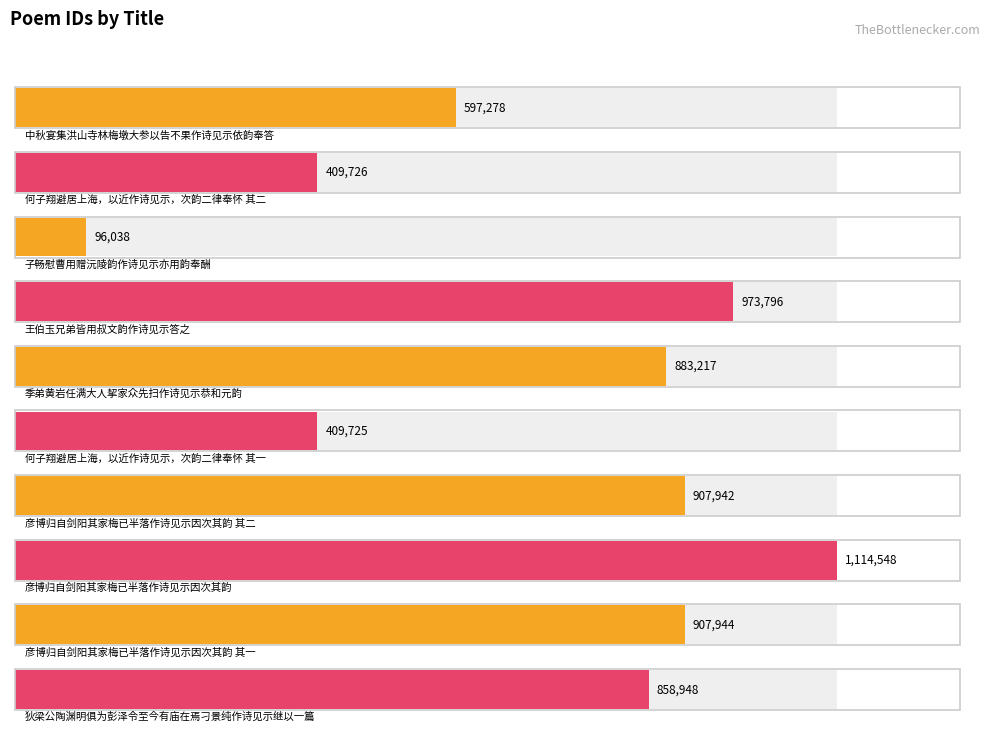

How many series are shown in this chart?

1